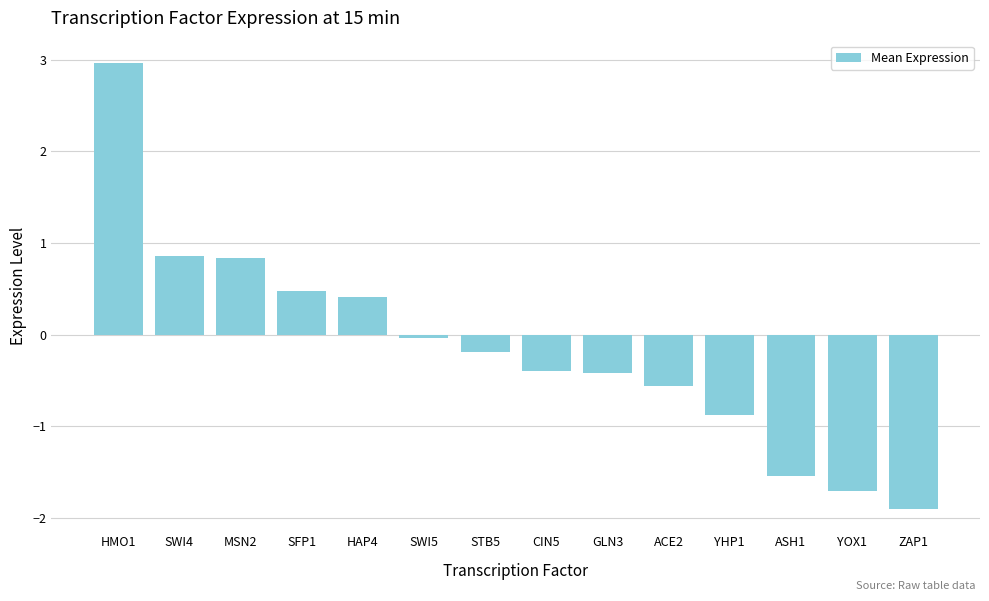

Which label corresponds to the smallest value in the chart?

ZAP1